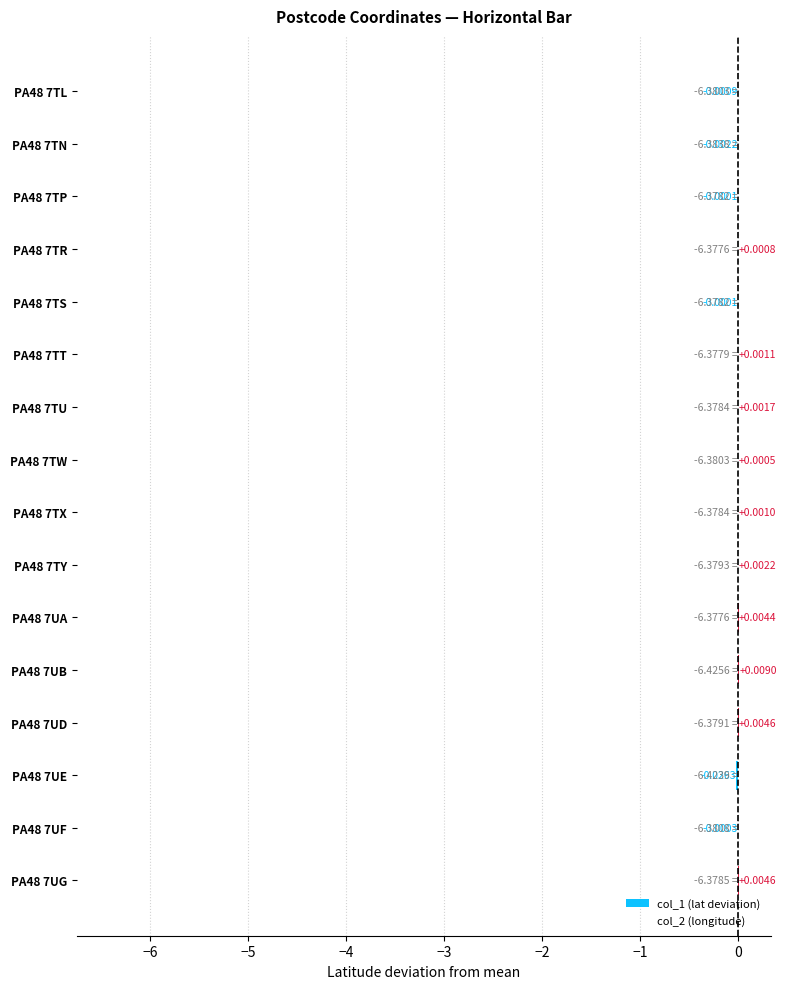

Count the number of data series in this chart.

1